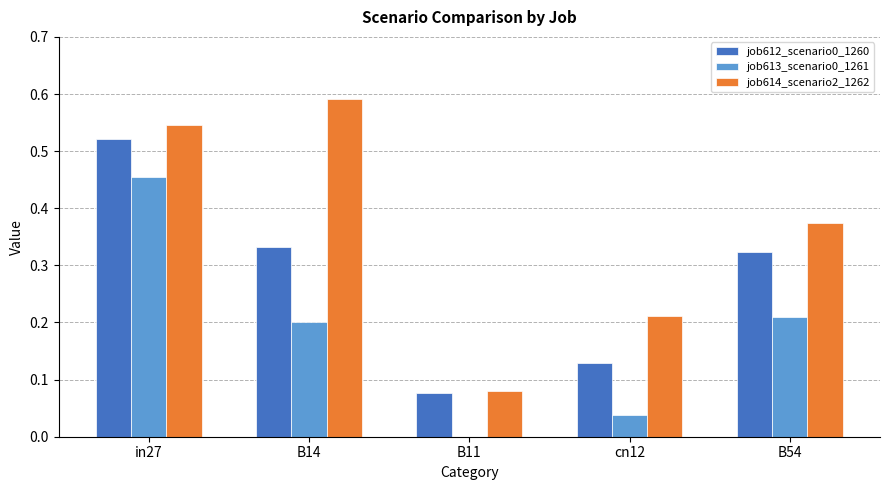

At which label is job613_scenario0_1261 closest to 0?

B11